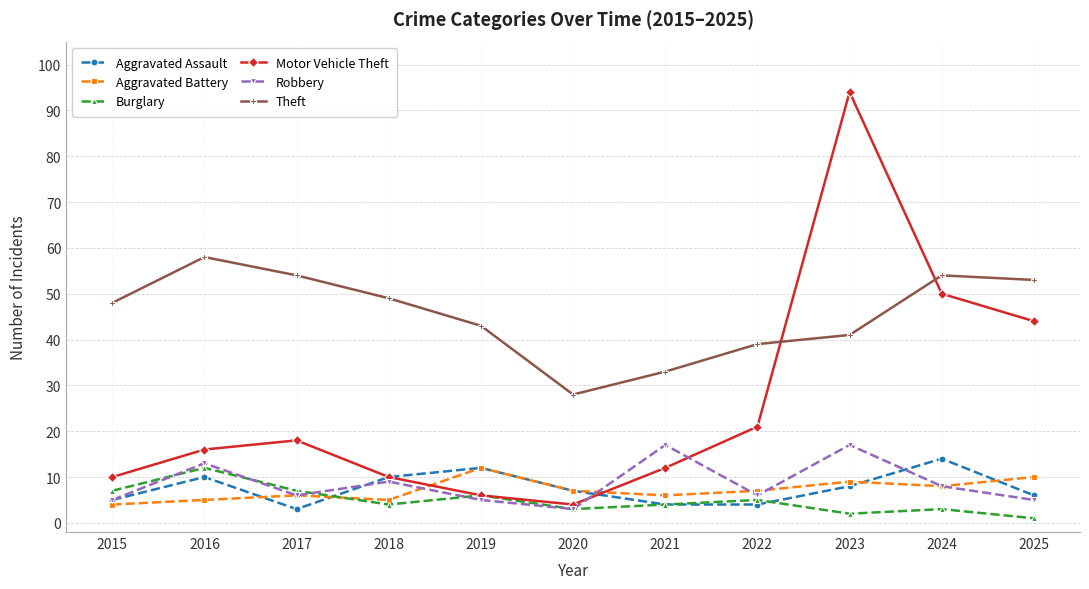

Read the Motor Vehicle Theft value at 2023, to the nearest 5.

95